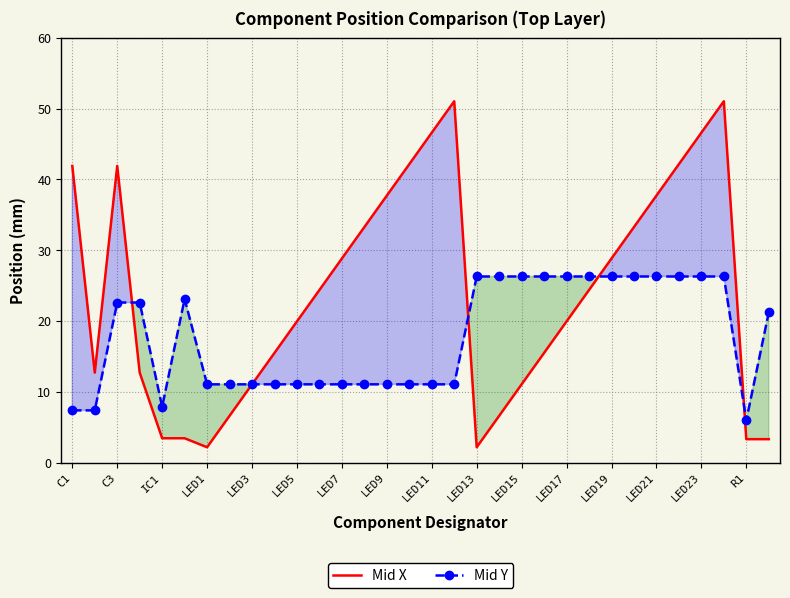

In Mid X, how many points are higher than both neighbors (excluding endpoints)?

3